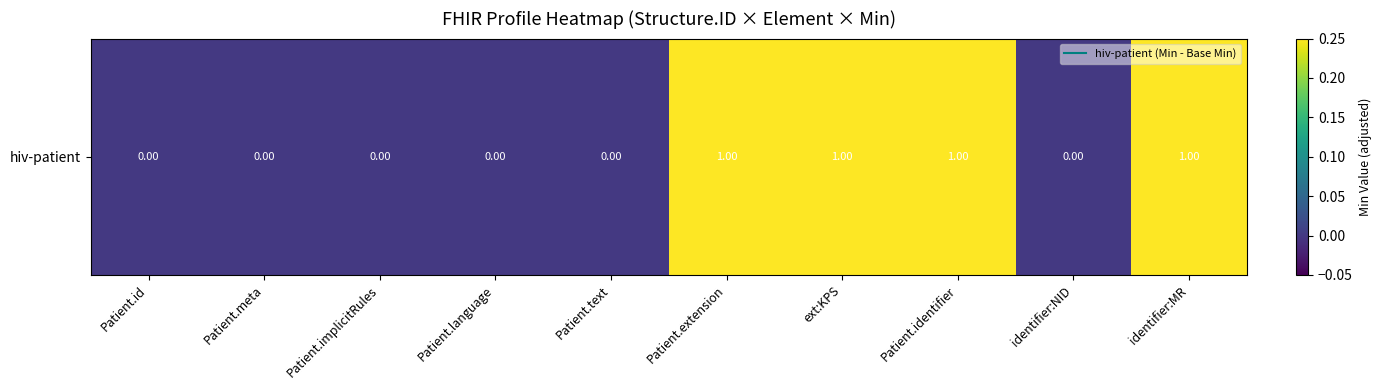

What is the difference between the second highest and minimum values?

1